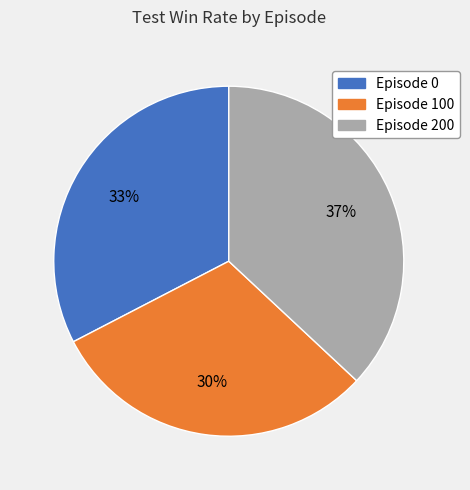

Is Episode 200 the majority of the pie?

No